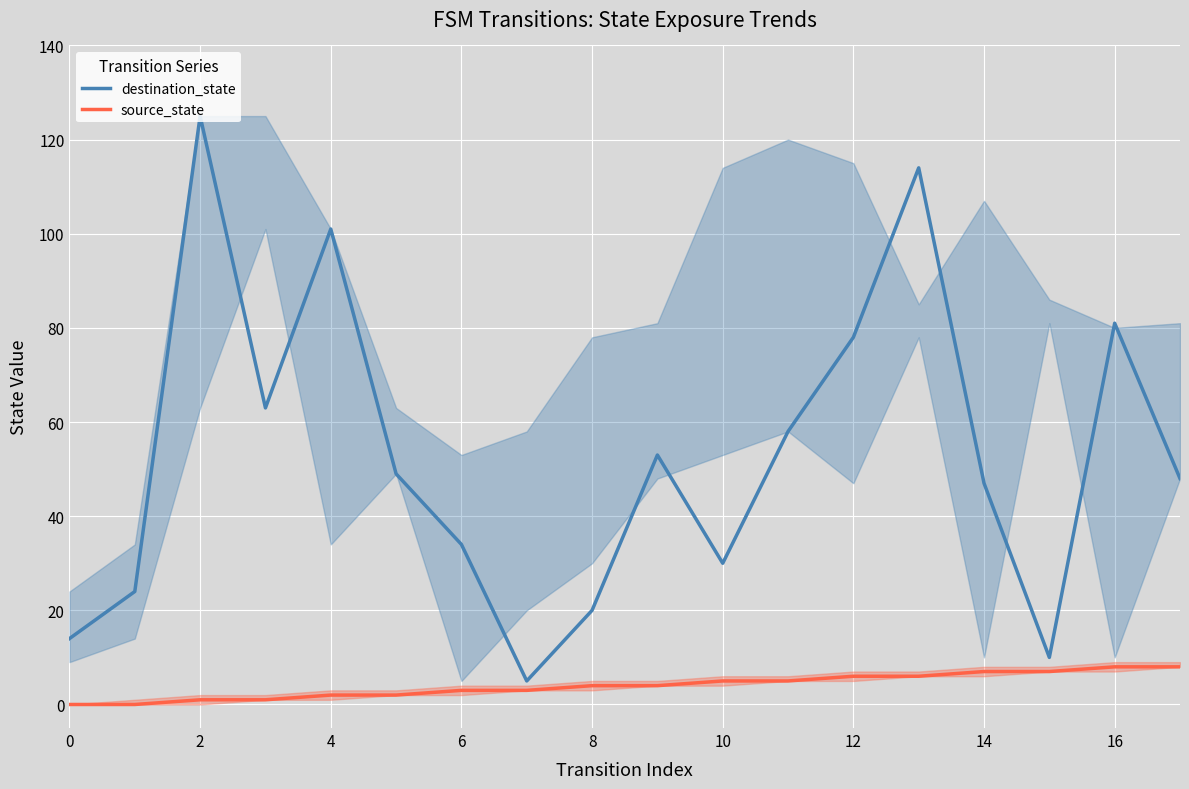

How many lines are shown in the chart?

2